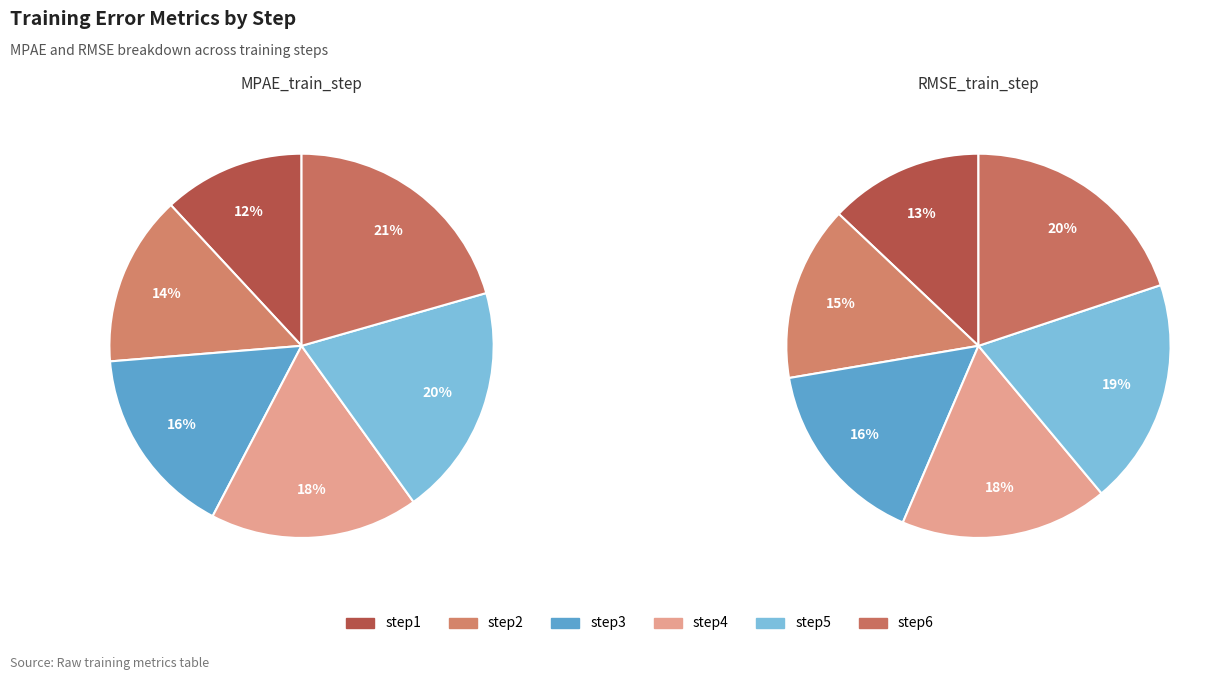

Which slice is the largest?

step6